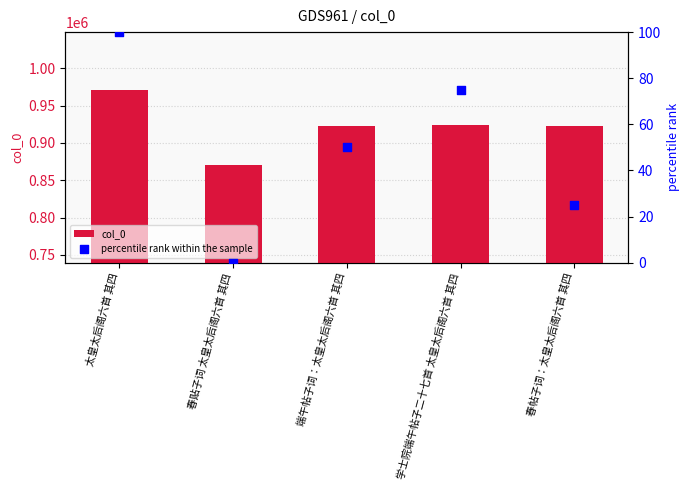

Which series reaches the maximum Y coordinate?

col_0